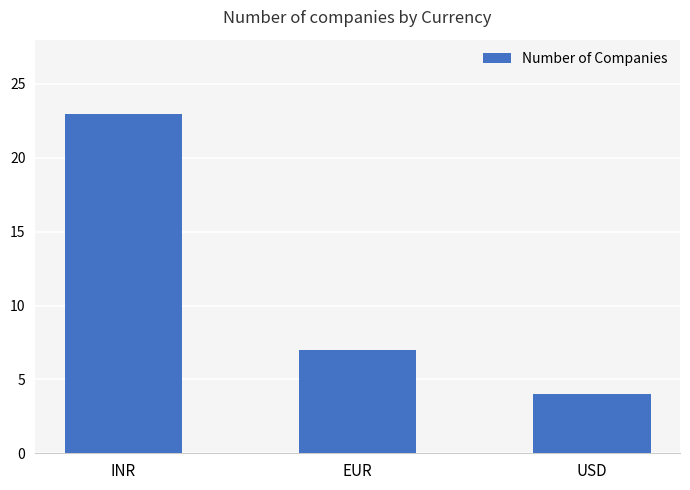

Reading left to right, what are all the values shown in this chart?

23	7	4